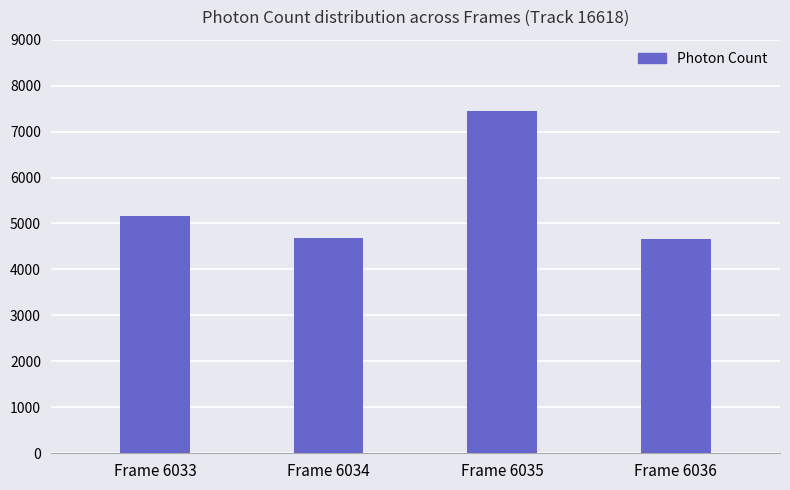

Approximately how many times larger is the value at Frame 6033 compared to Frame 6035?

0.7